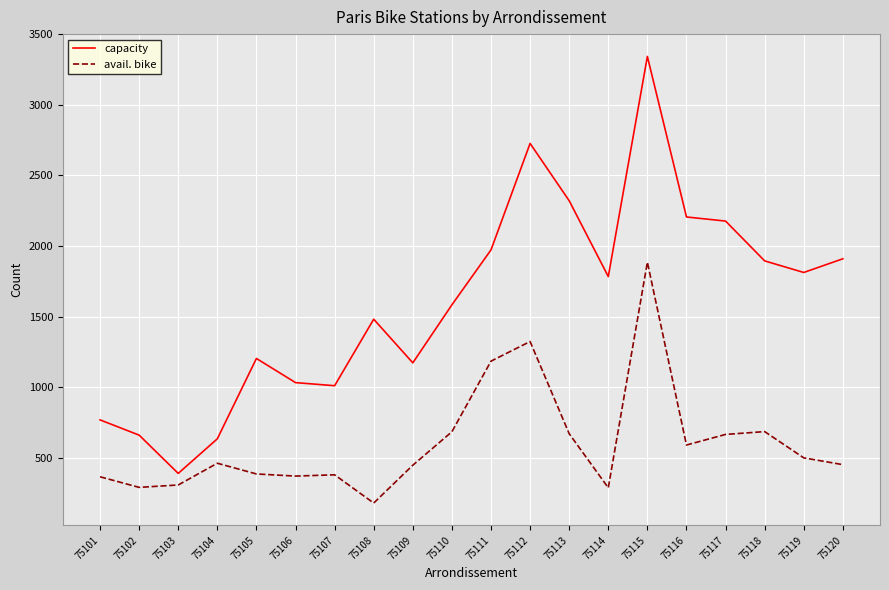

Does the chart have visible grid lines?

Yes